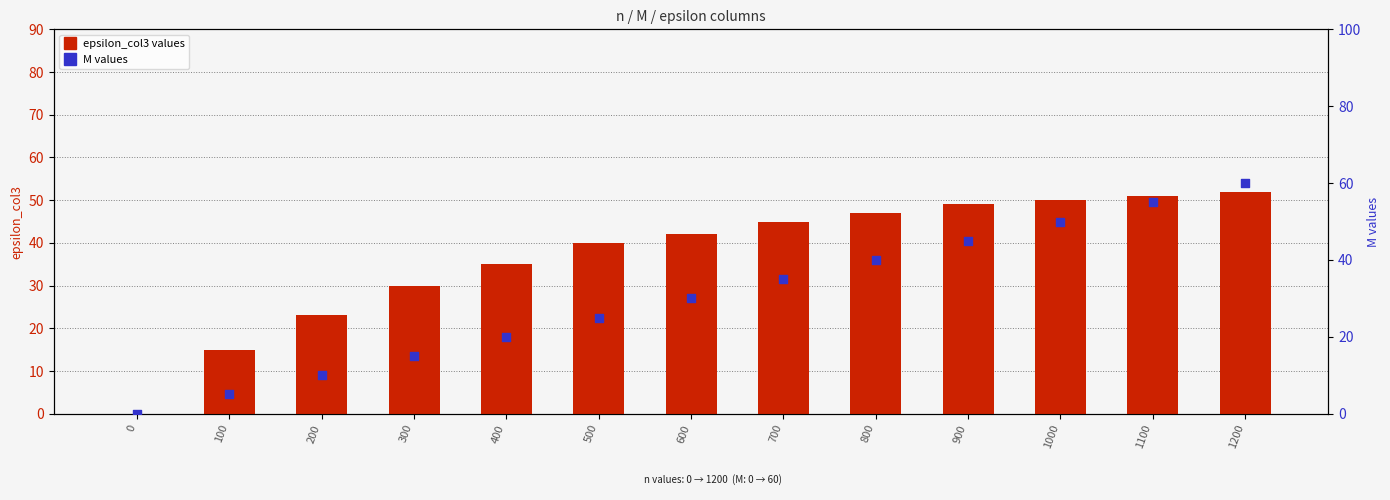

Which series reaches the maximum Y coordinate?

M values (M per n)